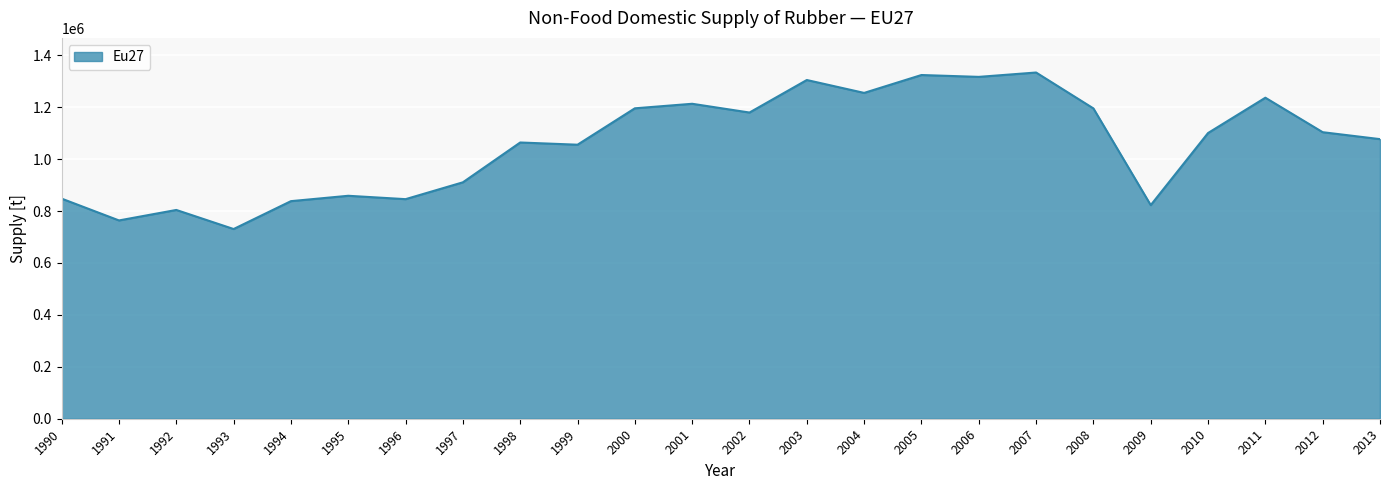

Read the value at 1993.

730887.0